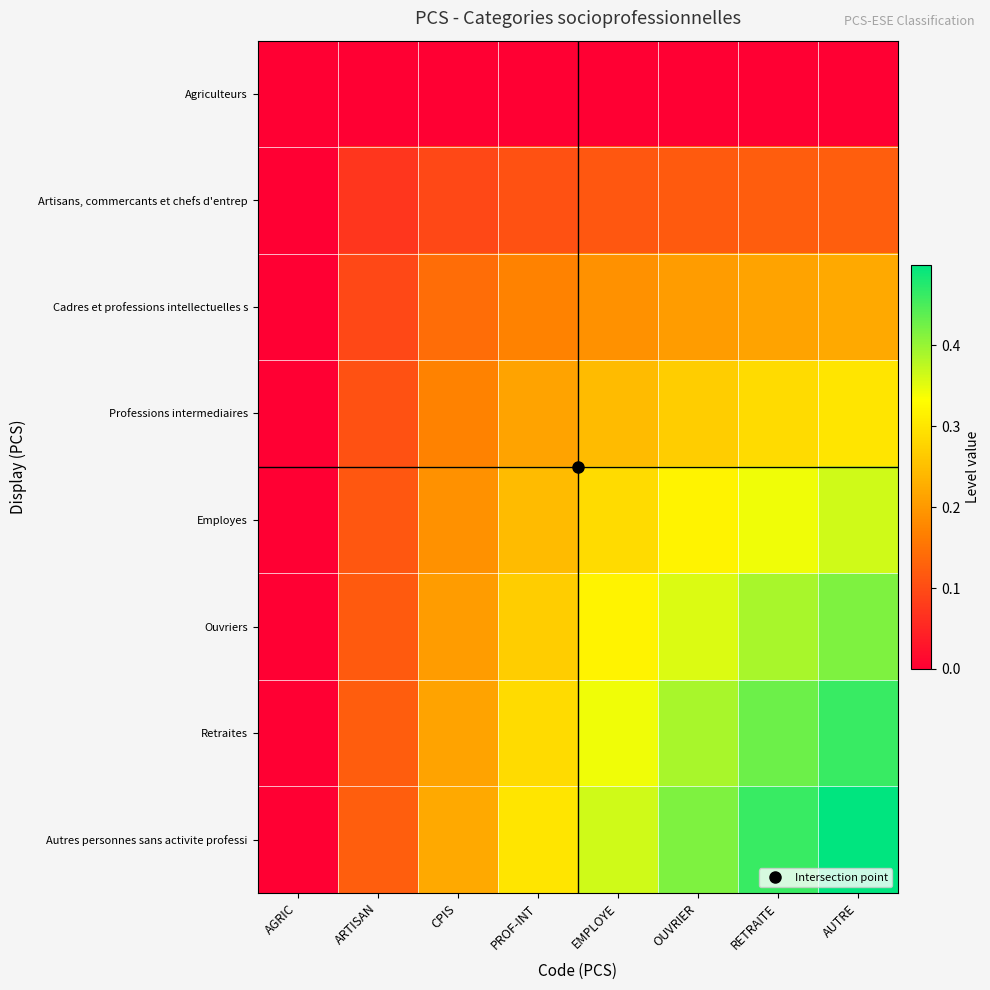

Reading right to left, transcribe all the data shown in this chart.

Agriculteurs: AUTRE=0.0	RETRAITE=0.0	OUVRIER=0.0	EMPLOYE=0.0	PROF-INT=0.0	CPIS=0.0	ARTISAN=0.0	AGRIC=0.0
Artisans, commercants et chefs d'entrep: AUTRE=0.1	RETRAITE=0.1	OUVRIER=0.1	EMPLOYE=0.1	PROF-INT=0.1	CPIS=0.1	ARTISAN=0.1	AGRIC=0.0
Cadres et professions intellectuelles s: AUTRE=0.2	RETRAITE=0.2	OUVRIER=0.2	EMPLOYE=0.2	PROF-INT=0.2	CPIS=0.1	ARTISAN=0.1	AGRIC=0.0
Professions intermediaires: AUTRE=0.3	RETRAITE=0.3	OUVRIER=0.3	EMPLOYE=0.2	PROF-INT=0.2	CPIS=0.2	ARTISAN=0.1	AGRIC=0.0
Employes: AUTRE=0.4	RETRAITE=0.3	OUVRIER=0.3	EMPLOYE=0.3	PROF-INT=0.2	CPIS=0.2	ARTISAN=0.1	AGRIC=0.0
Ouvriers: AUTRE=0.4	RETRAITE=0.4	OUVRIER=0.4	EMPLOYE=0.3	PROF-INT=0.3	CPIS=0.2	ARTISAN=0.1	AGRIC=0.0
Retraites: AUTRE=0.5	RETRAITE=0.4	OUVRIER=0.4	EMPLOYE=0.3	PROF-INT=0.3	CPIS=0.2	ARTISAN=0.1	AGRIC=0.0
Autres personnes sans activite professi: AUTRE=0.5	RETRAITE=0.5	OUVRIER=0.4	EMPLOYE=0.4	PROF-INT=0.3	CPIS=0.2	ARTISAN=0.1	AGRIC=0.0